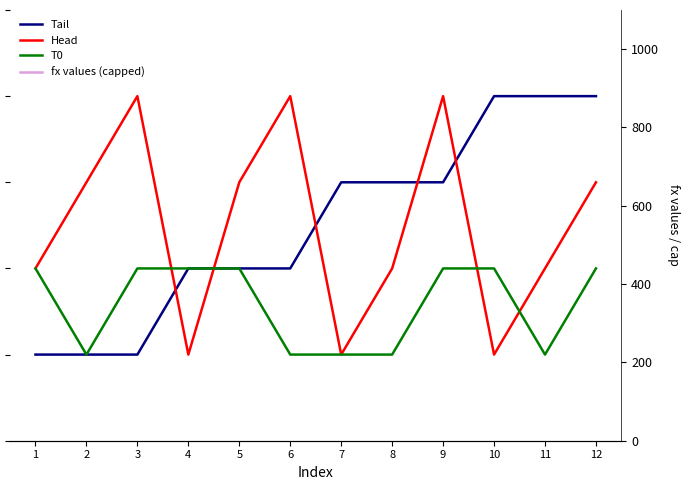

Rank the series at 3 from lowest to highest value.

Tail, T0, Head, fx values (capped)